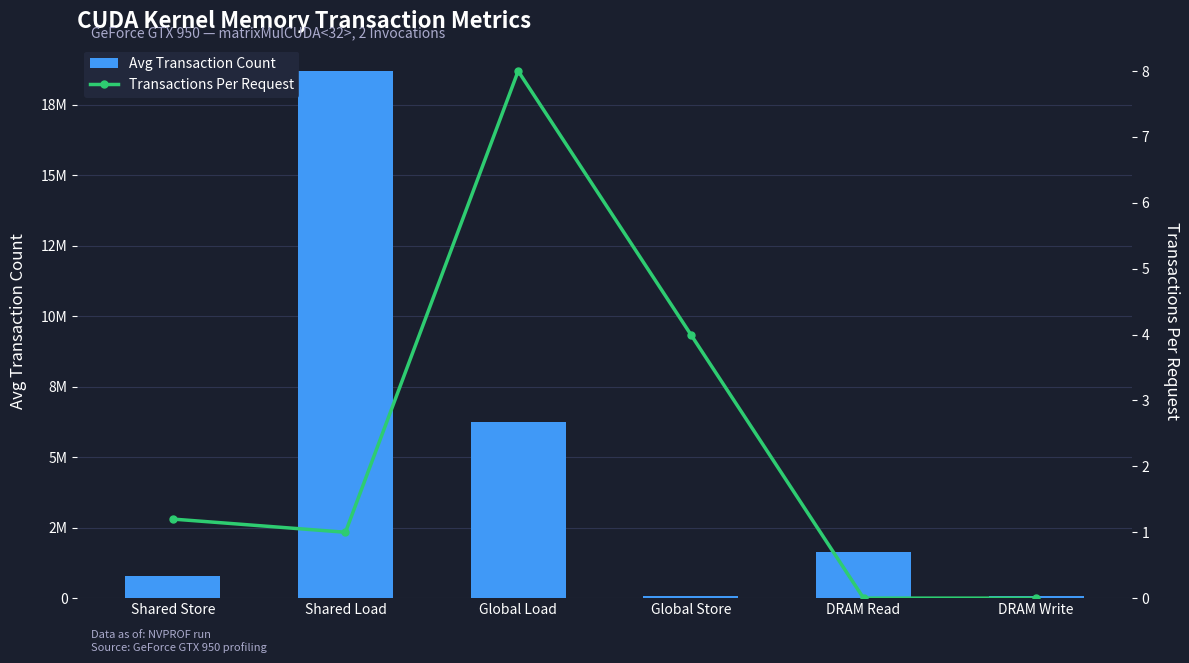

Rank the series by their average value, from lowest to highest.

Transactions Per Request, Avg Transaction Count